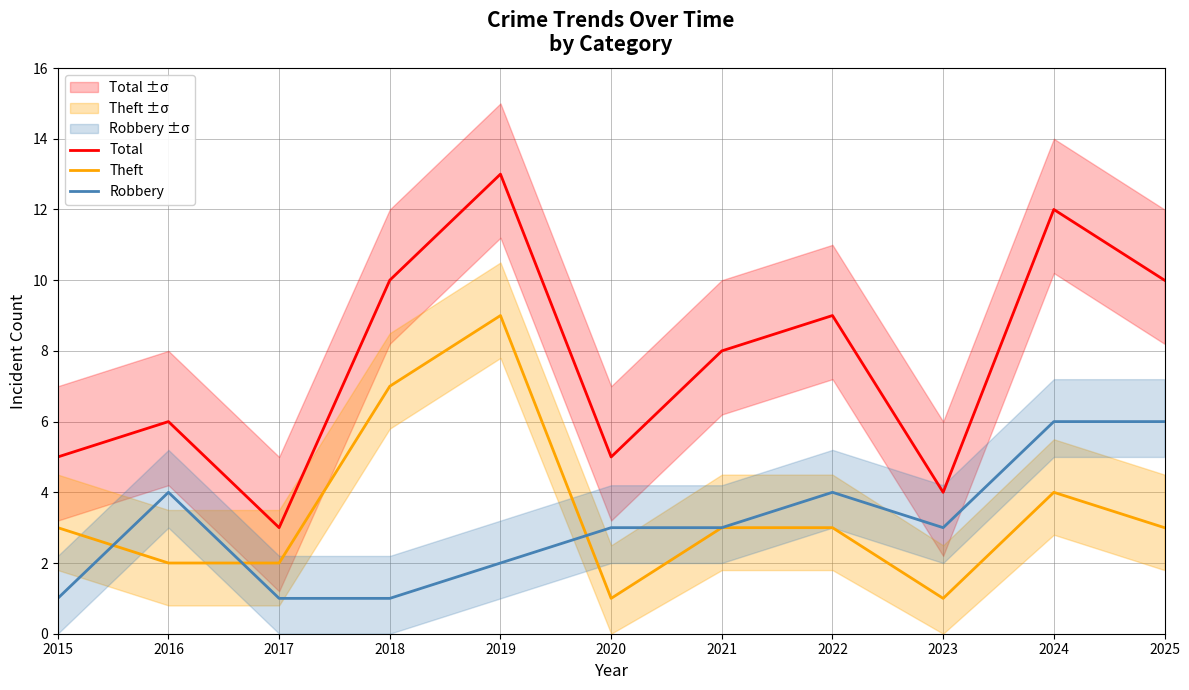

Reading right to left, what are all the values shown in this chart?

Total: 2025=10	2024=12	2023=4	2022=9	2021=8	2020=5	2019=13	2018=10	2017=3	2016=6	2015=5
Theft: 2025=3	2024=4	2023=1	2022=3	2021=3	2020=1	2019=9	2018=7	2017=2	2016=2	2015=3
Robbery: 2025=6	2024=6	2023=3	2022=4	2021=3	2020=3	2019=2	2018=1	2017=1	2016=4	2015=1